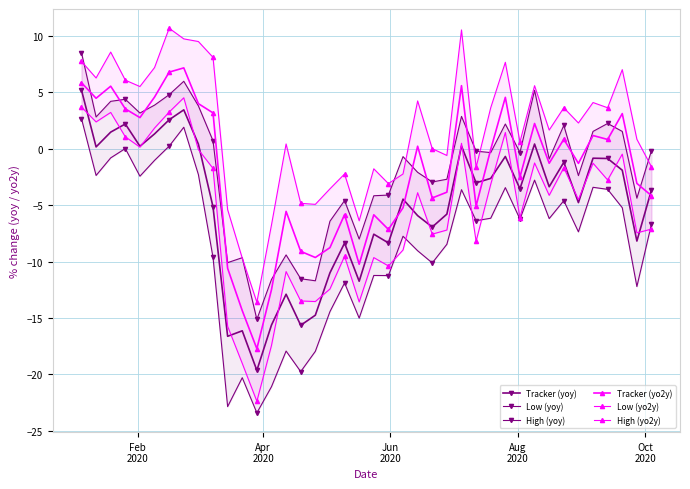

True or false: Low (yoy) and Tracker (yoy) intersect in this chart.

False